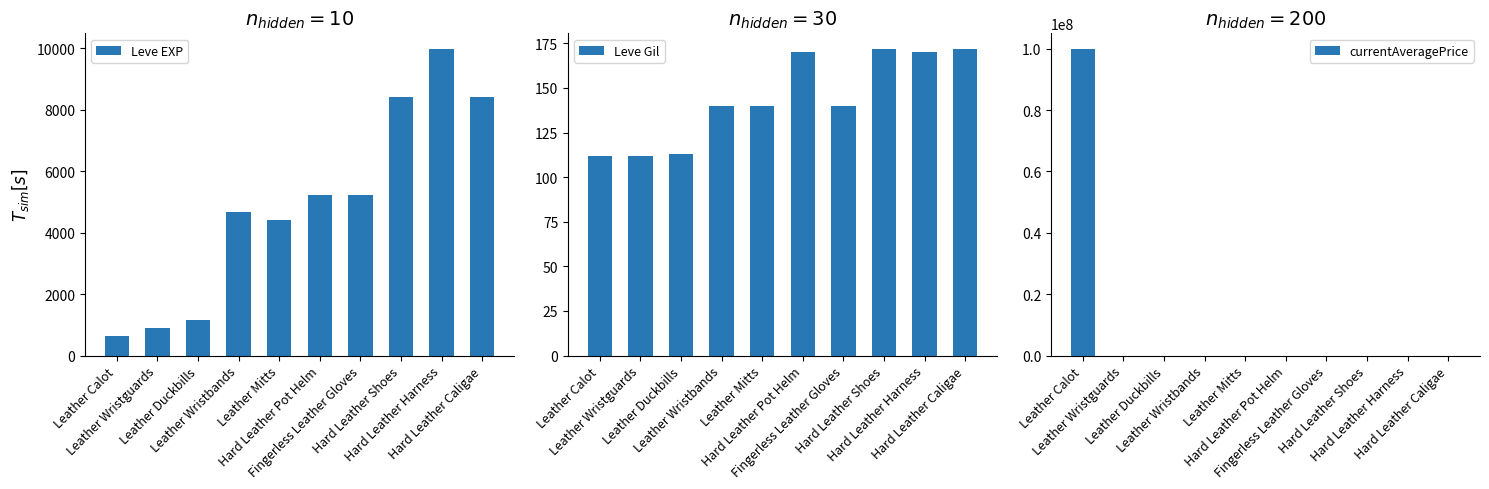

At which category is the sum across all series the highest?

Leather Calot